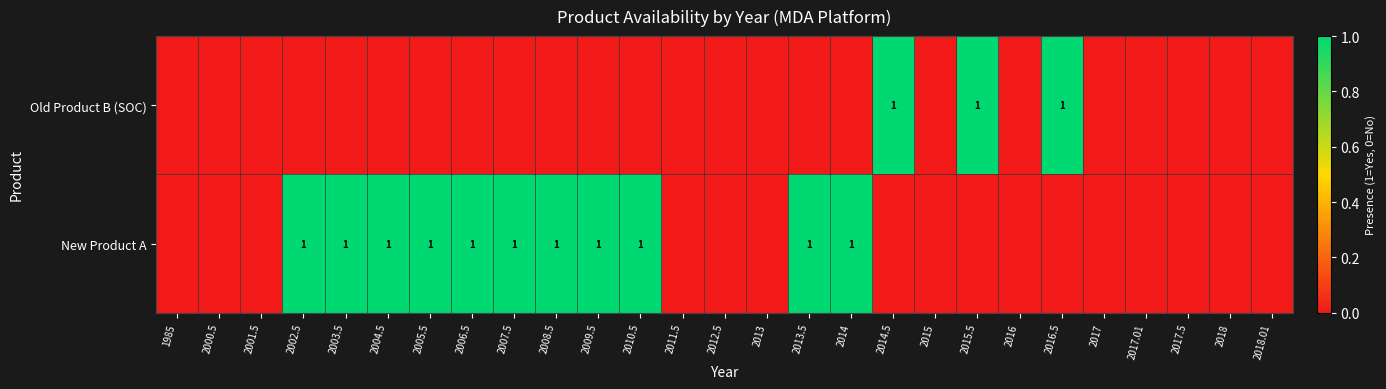

The value of Old Product B (SOC) at 2014.5 is 0. True or false?

False